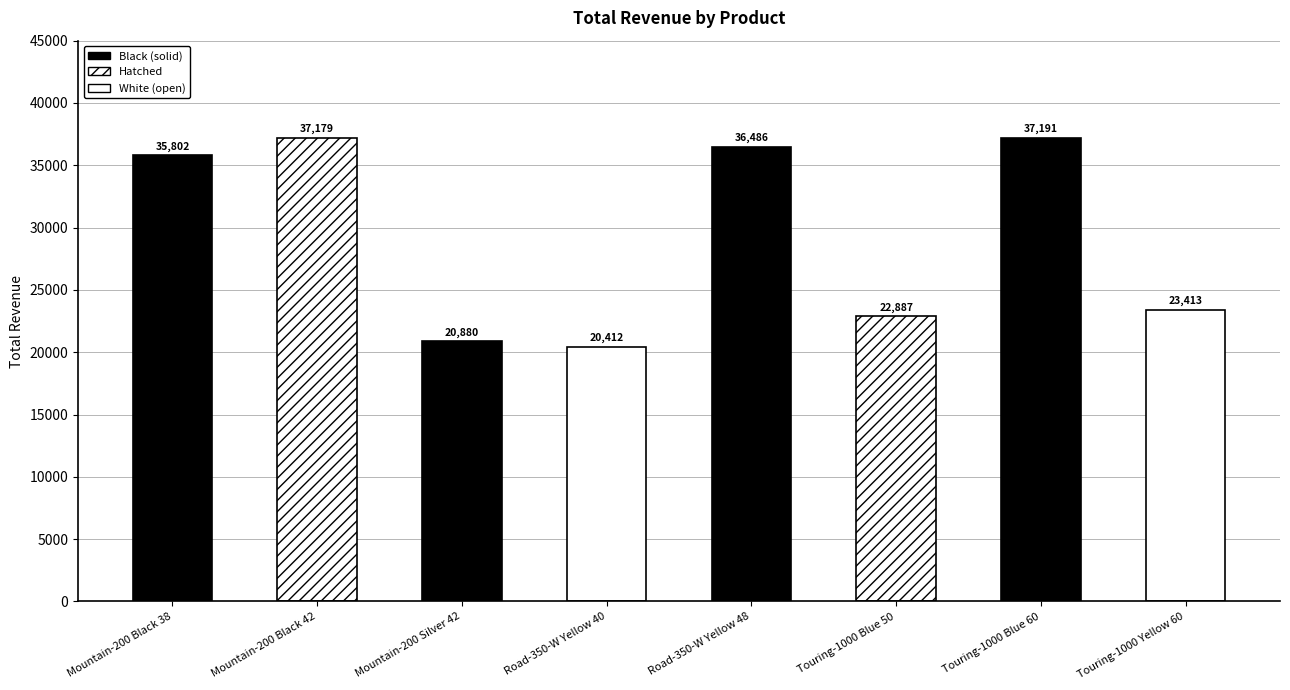

What is the maximum value shown in the chart?

37191.5